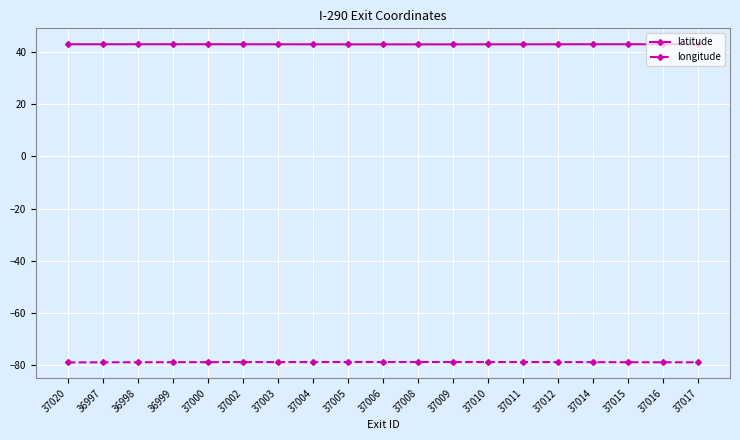

At 36997, list the series in order from smallest to largest.

longitude, latitude